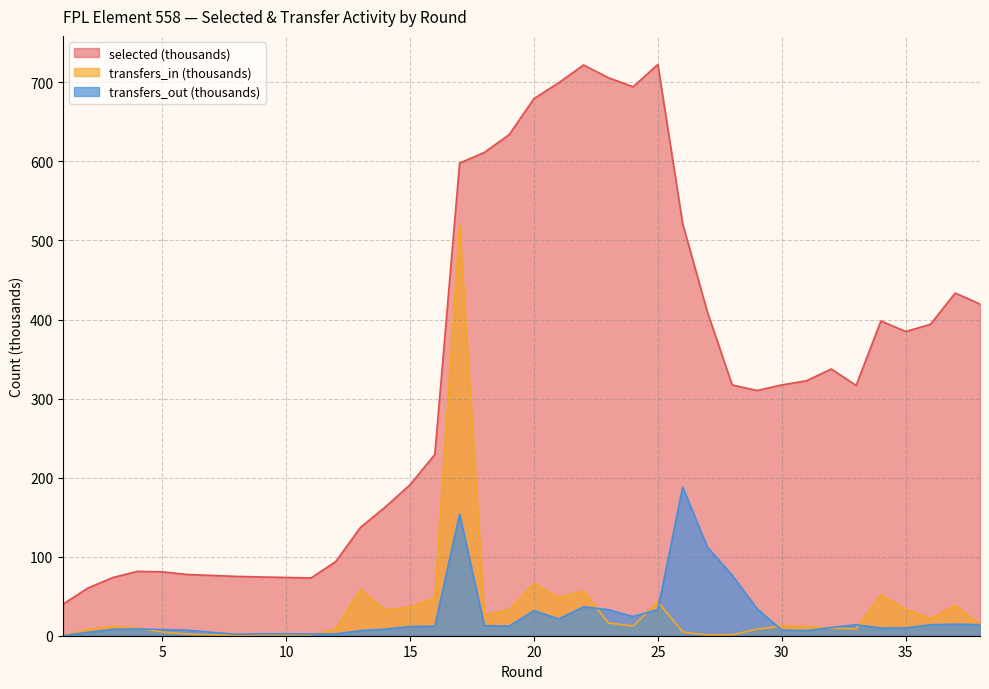

Read the transfers_in value at 9.

1.1